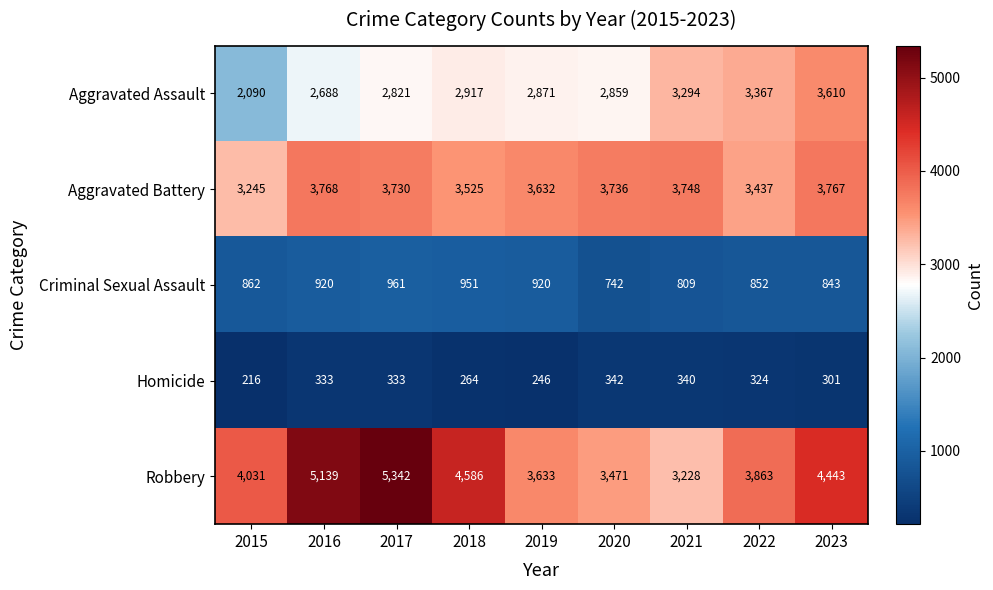

What is the difference between the highest and lowest values at 2017?

5009